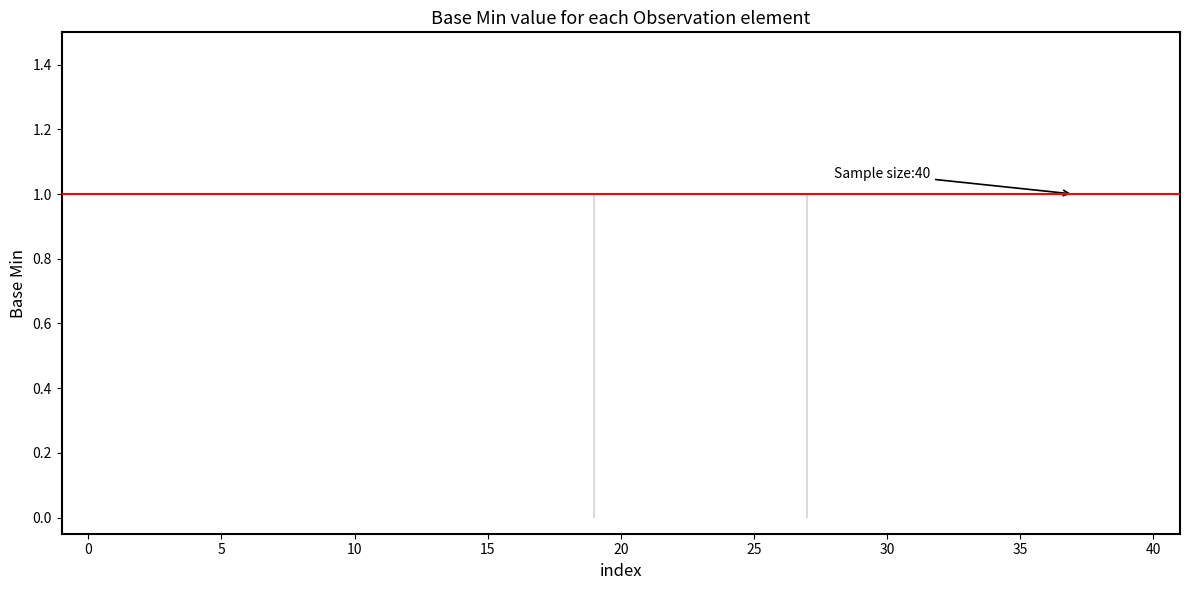

Count the values in the range 0 to 1.

40